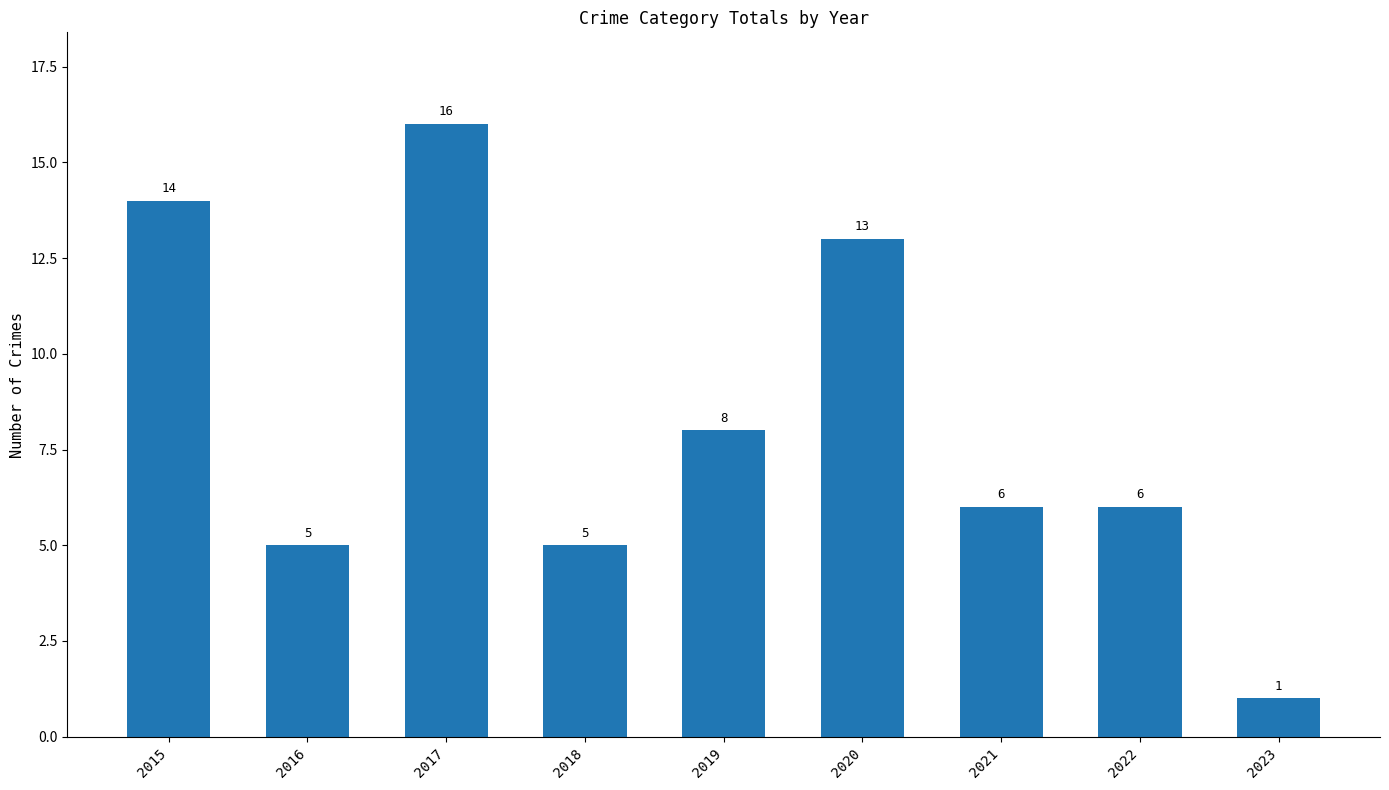

What is the maximum value shown in the chart?

16